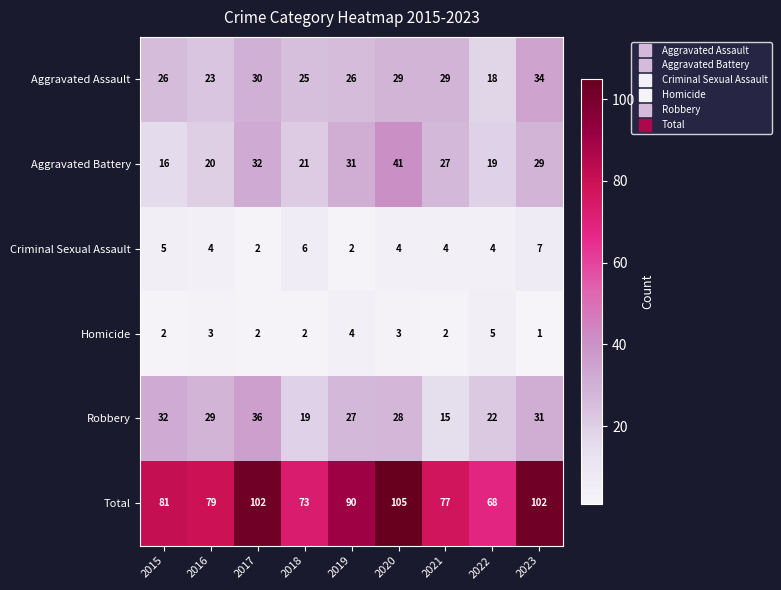

Which category has the lowest value across all series?

2023